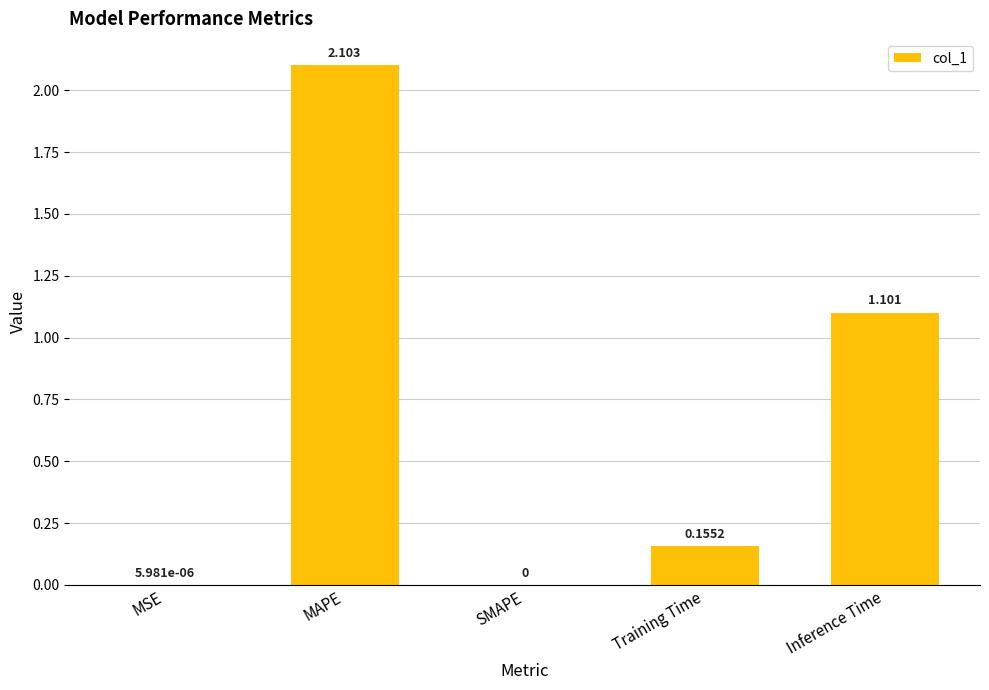

At which label is the value closest to 1?

Inference Time